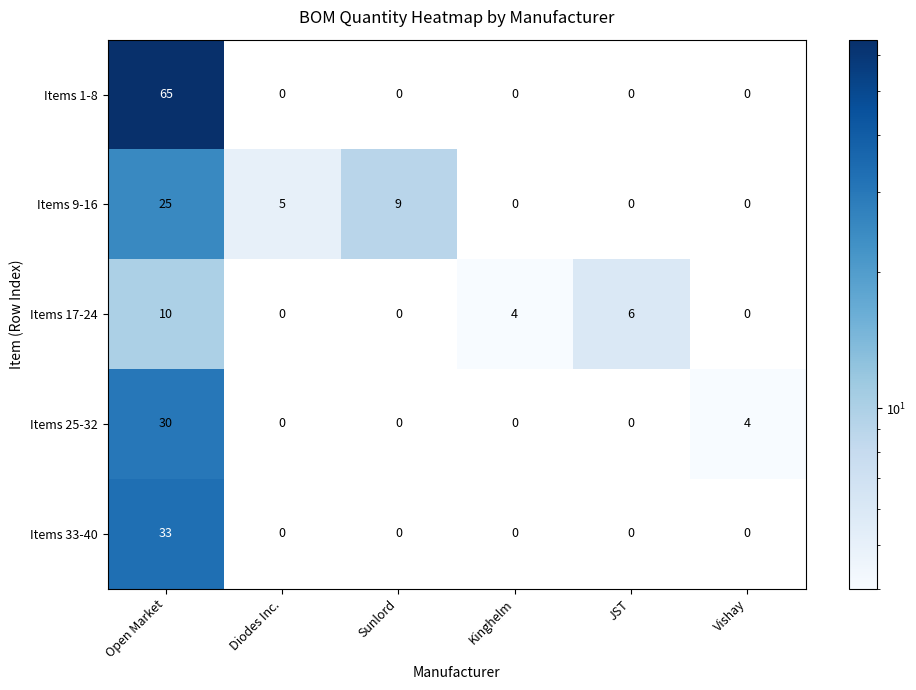

What is the difference between the maximum and minimum values in the Items 25-32 series?

30